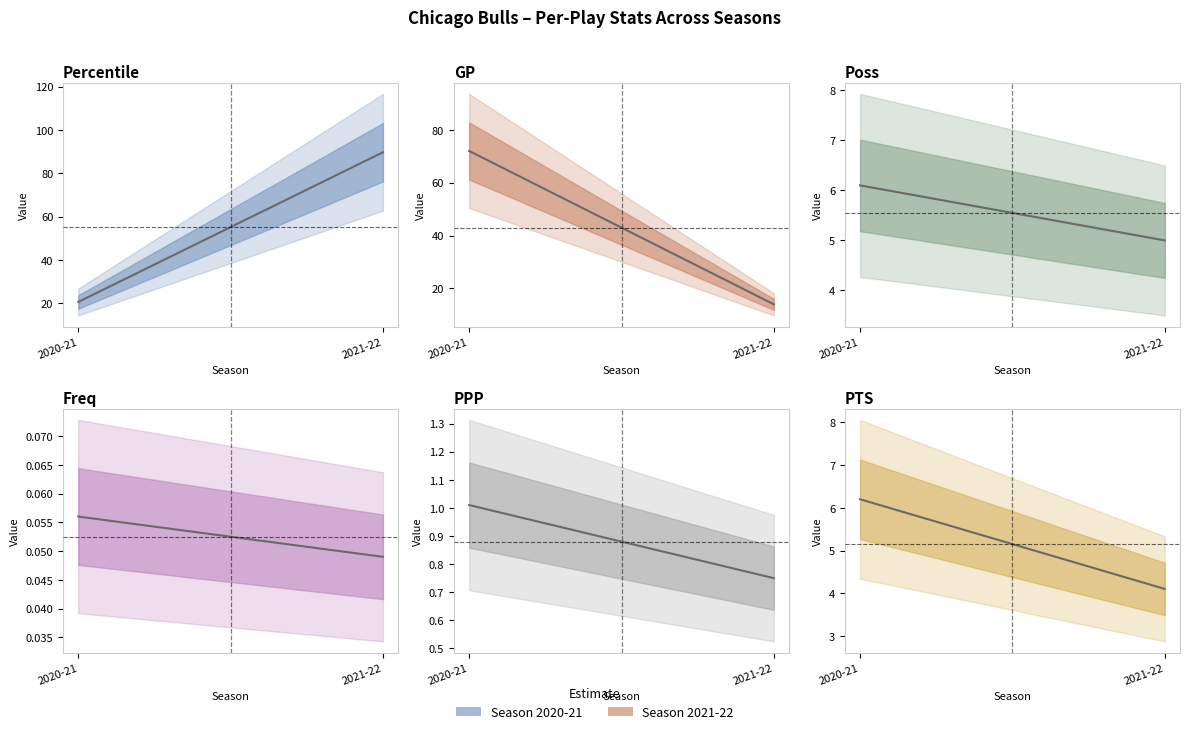

At which label does Poss reach its peak?

2020-21